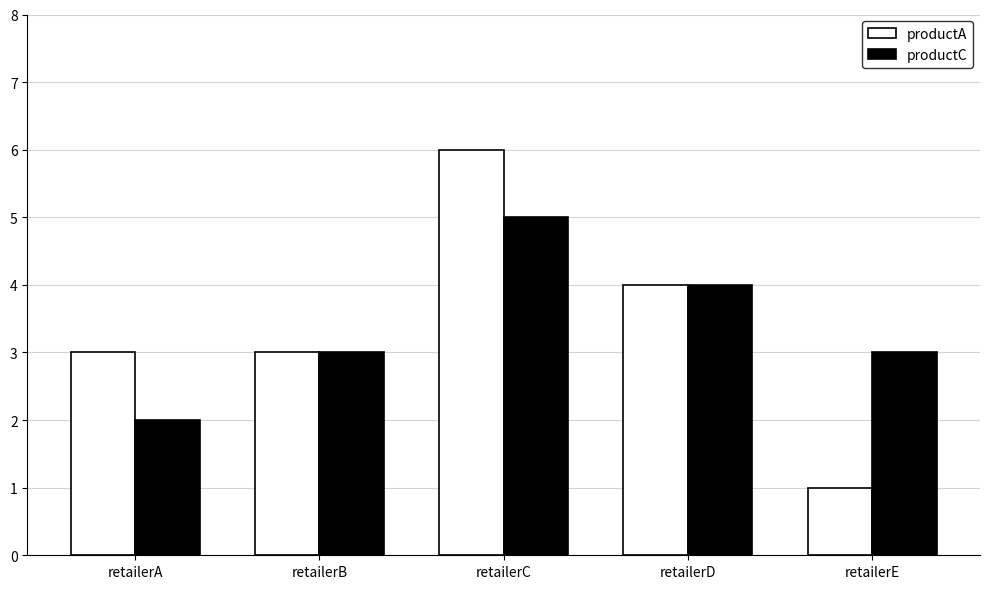

Count the productA values in the range 3 to 4.

3